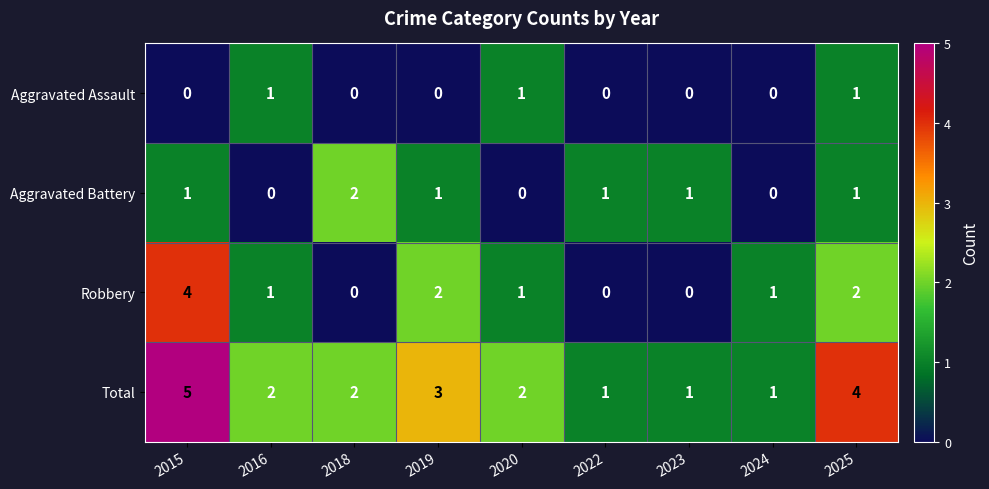

What is the greatest value displayed?

5